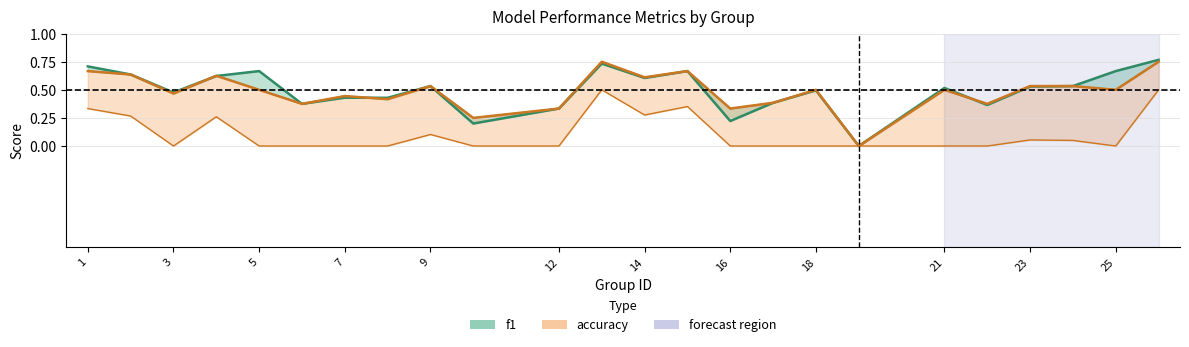

What value does the f1 series have at 7?

0.4